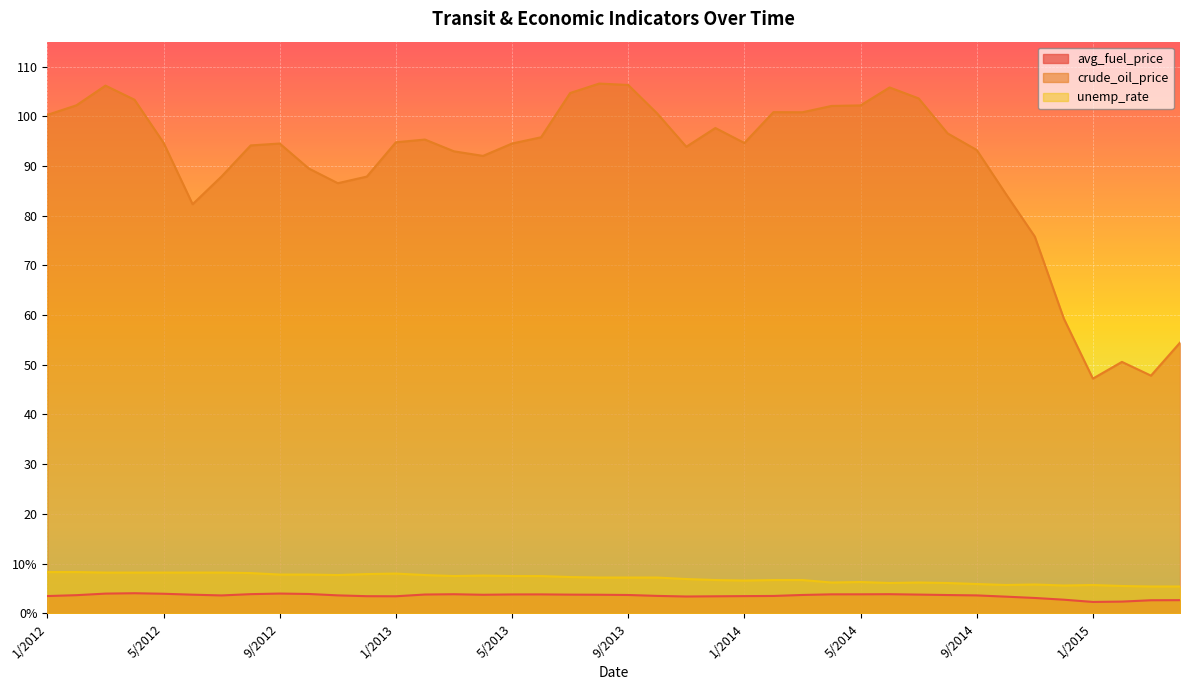

At which category does the chart reach its peak across all series?

8/2013